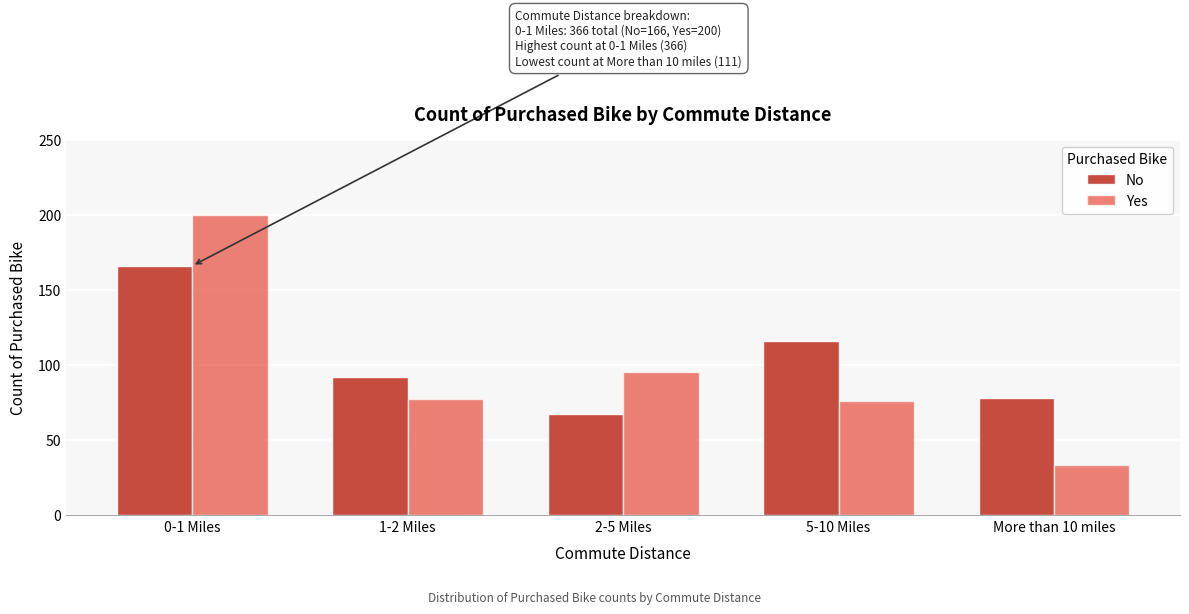

Reading left to right, list all the values displayed in this chart.

No: 166	92	67	116	78
Yes: 200	77	95	76	33